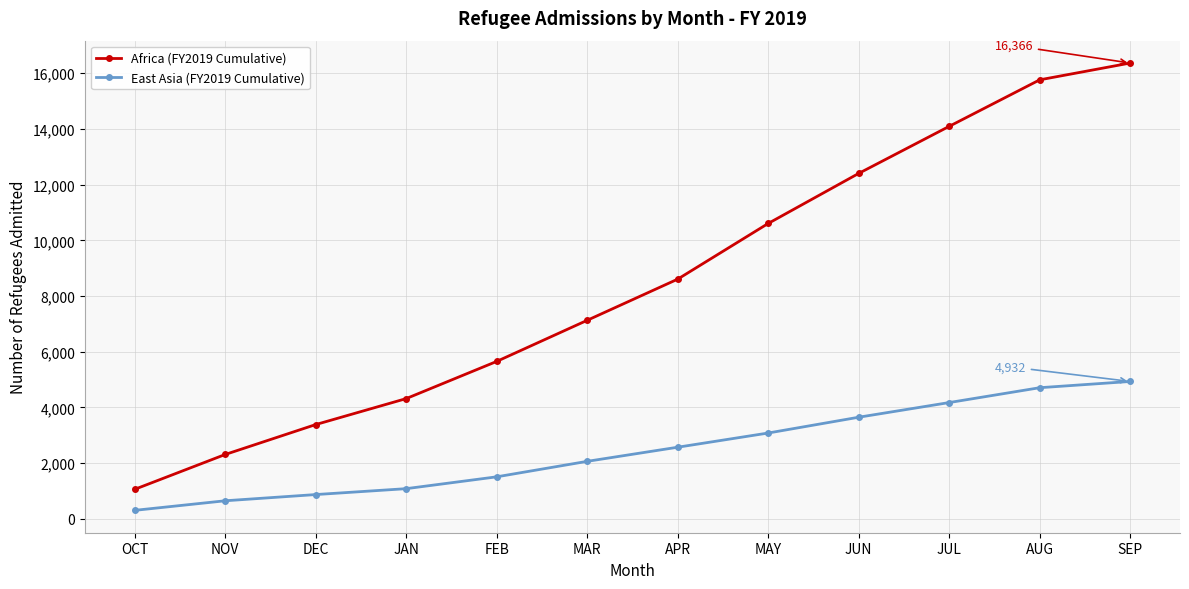

What is the difference between the Africa (FY2019 Cumulative) values at SEP and JAN?

12049